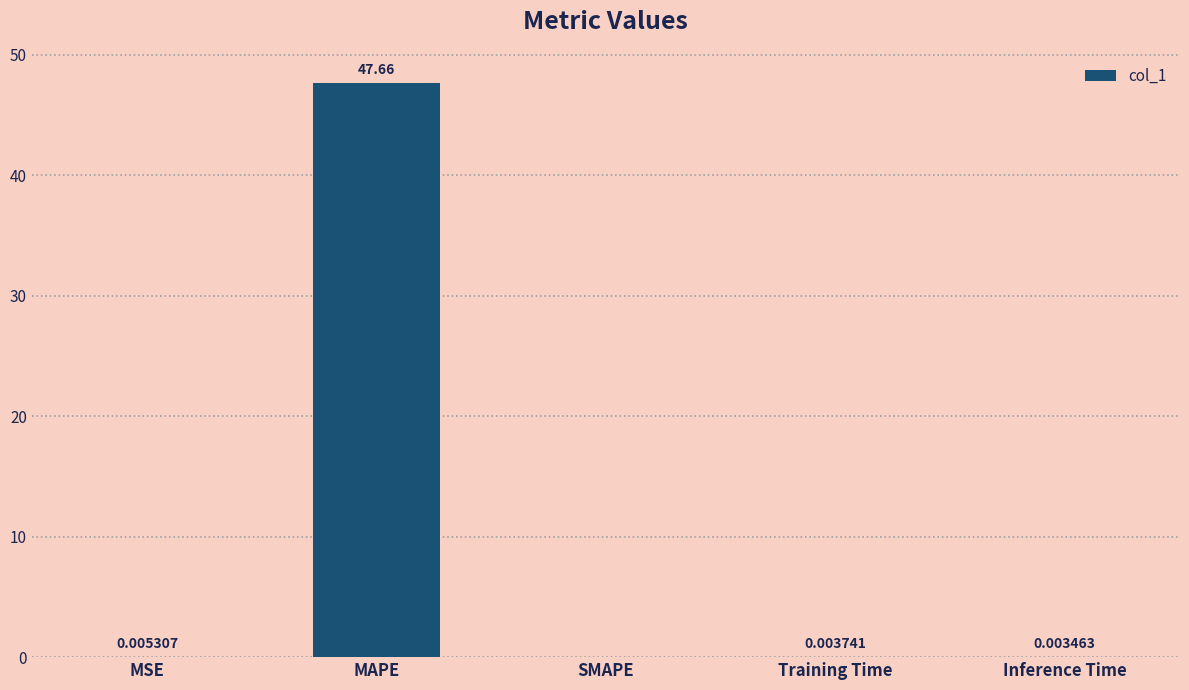

How many values exceed 0?

4